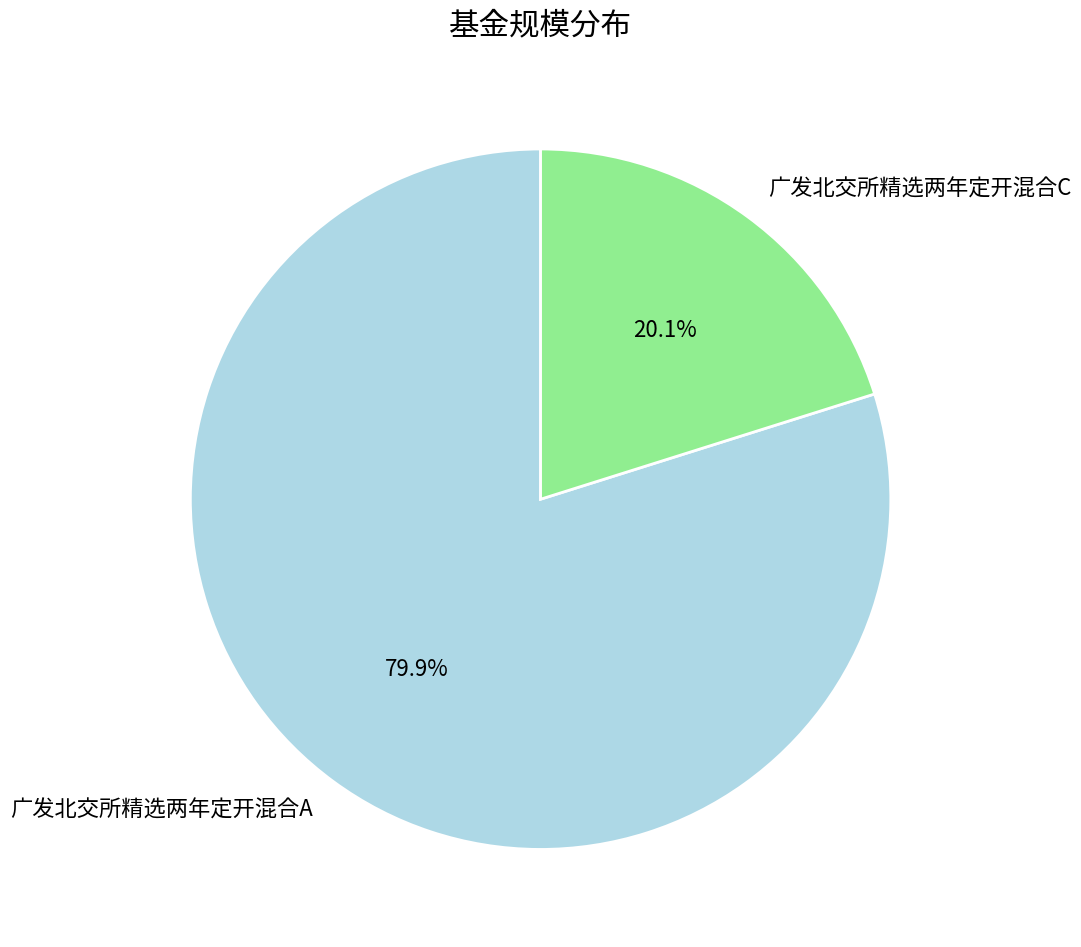

Rank the categories by value from highest to lowest.

广发北交所精选两年定开混合A, 广发北交所精选两年定开混合C